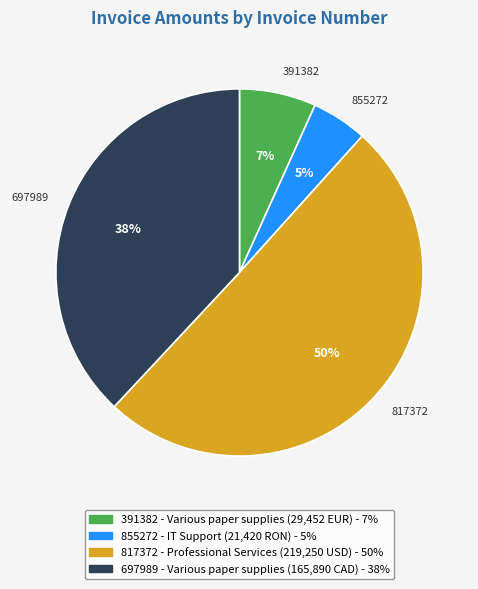

Combined, do 855272 and 697989 account for over 50%?

No